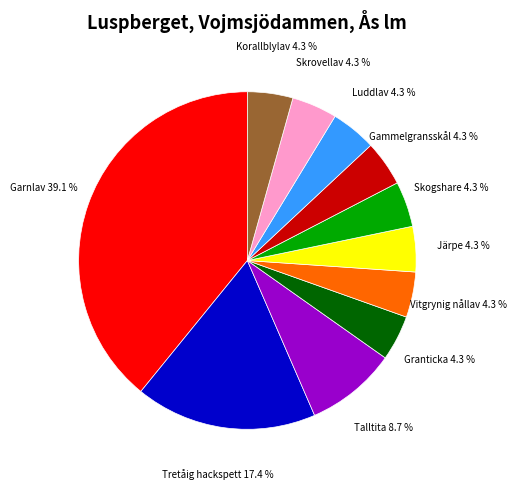

Does any single category account for the majority?

No